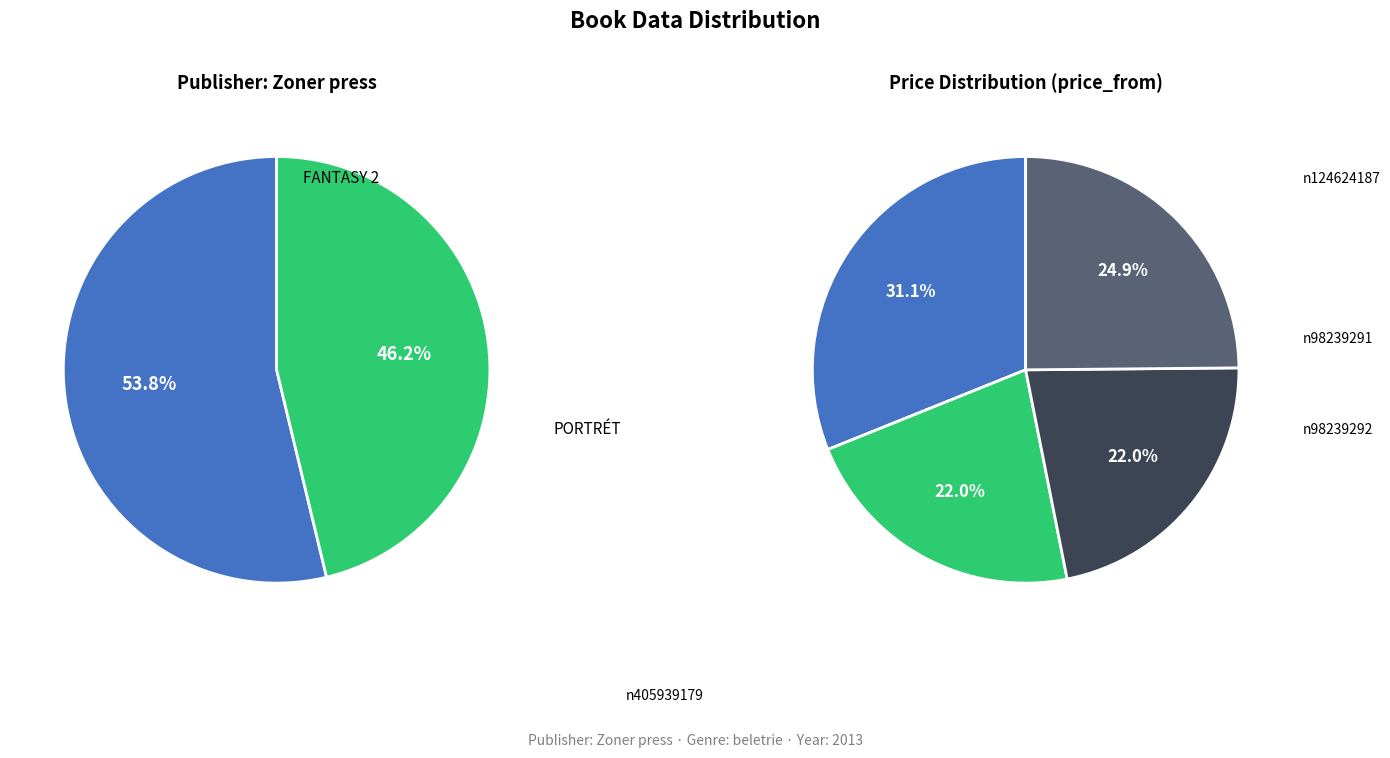

To the nearest percent, what percentage of the pie is Naučte se kreslit: FANTASY 2?

54%